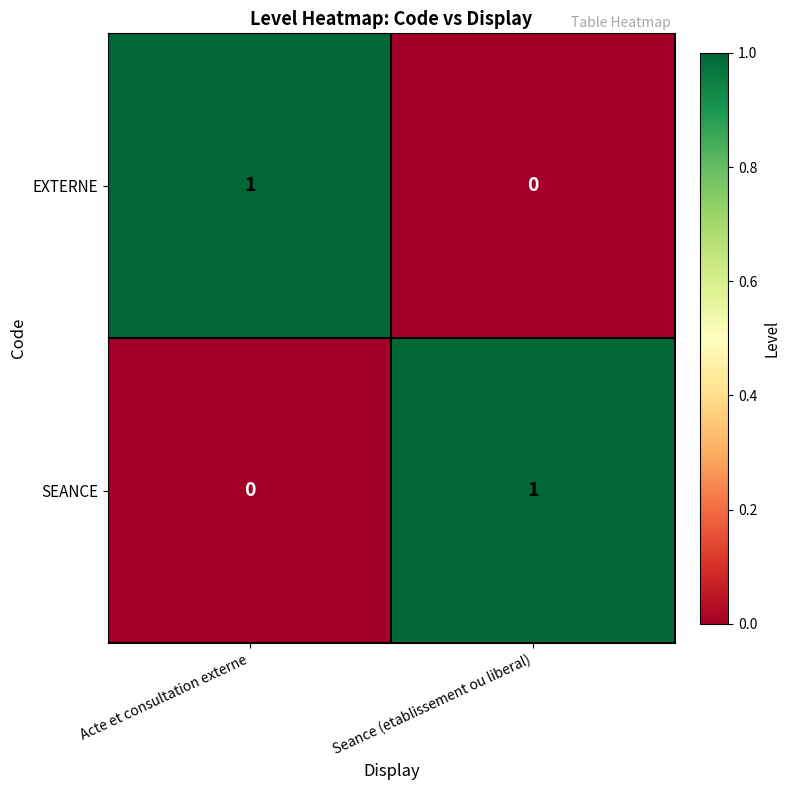

At which label is SEANCE closest to 0?

Acte et consultation externe